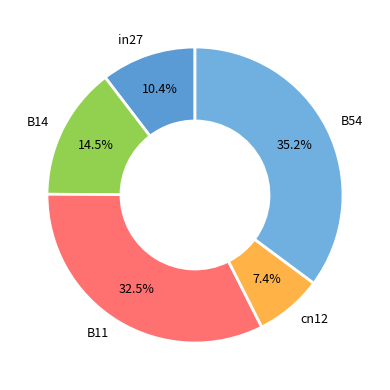

Which category has the biggest portion of the pie?

B54